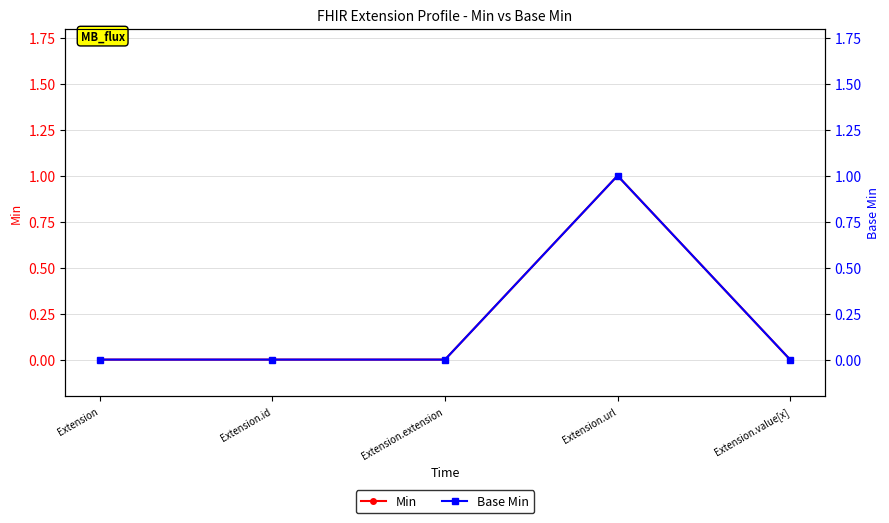

Which category has the highest value across all series?

Extension.url